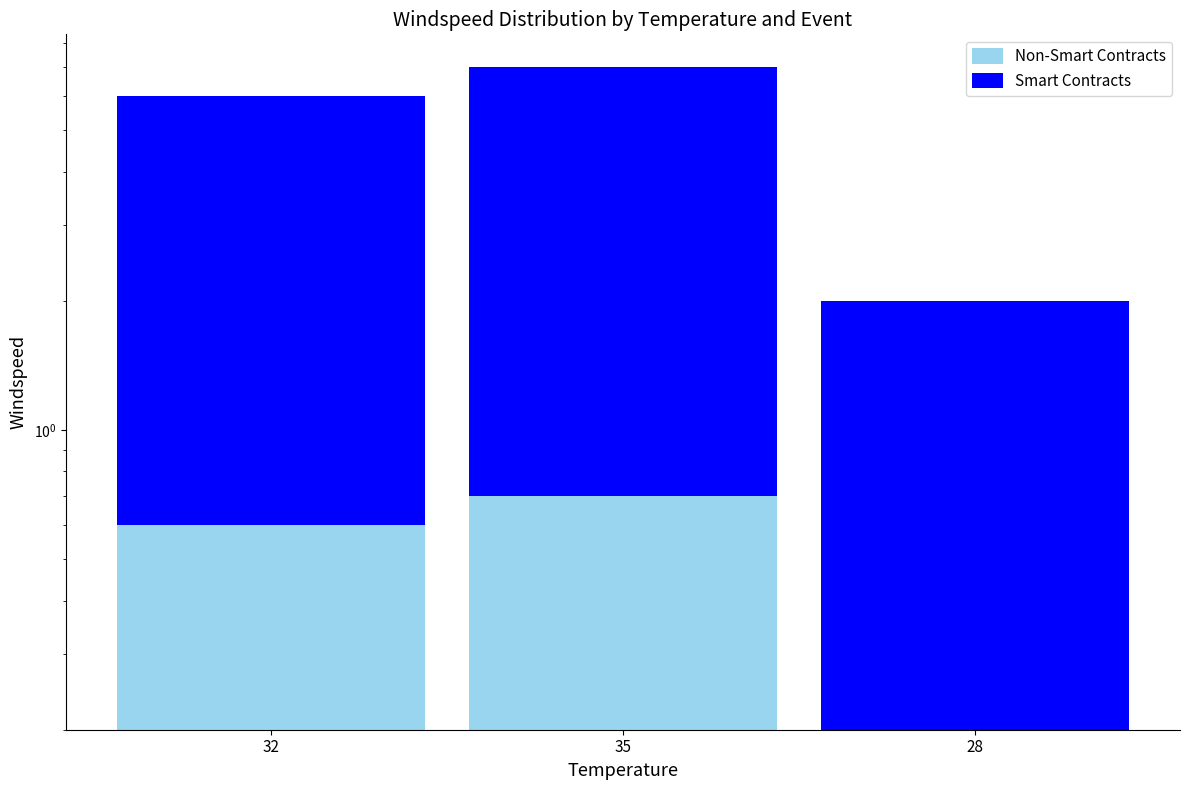

At which label does Smart Contracts first exceed 5?

32